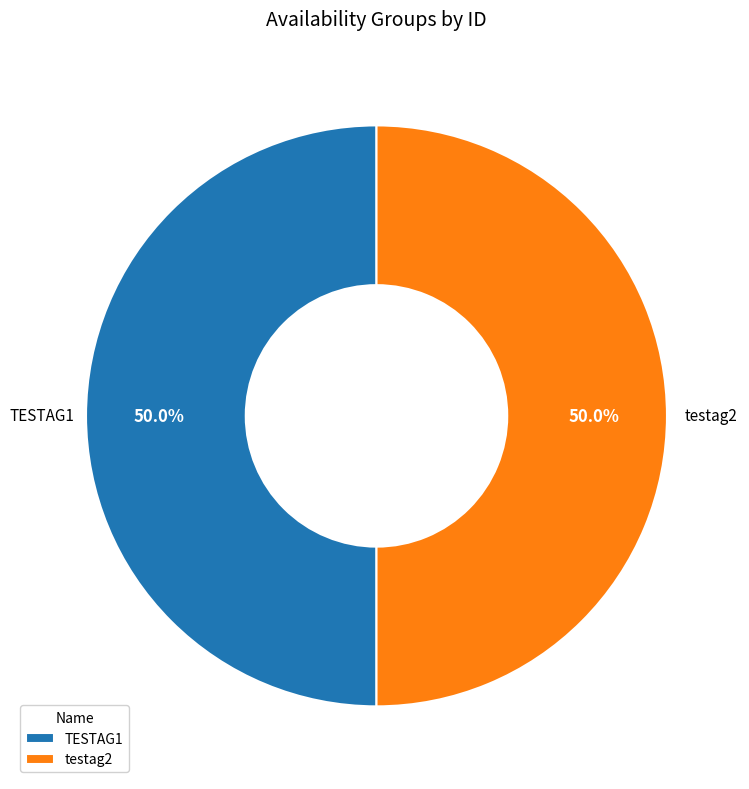

To the nearest percent, what is the combined percentage of testag2 and TESTAG1?

100%